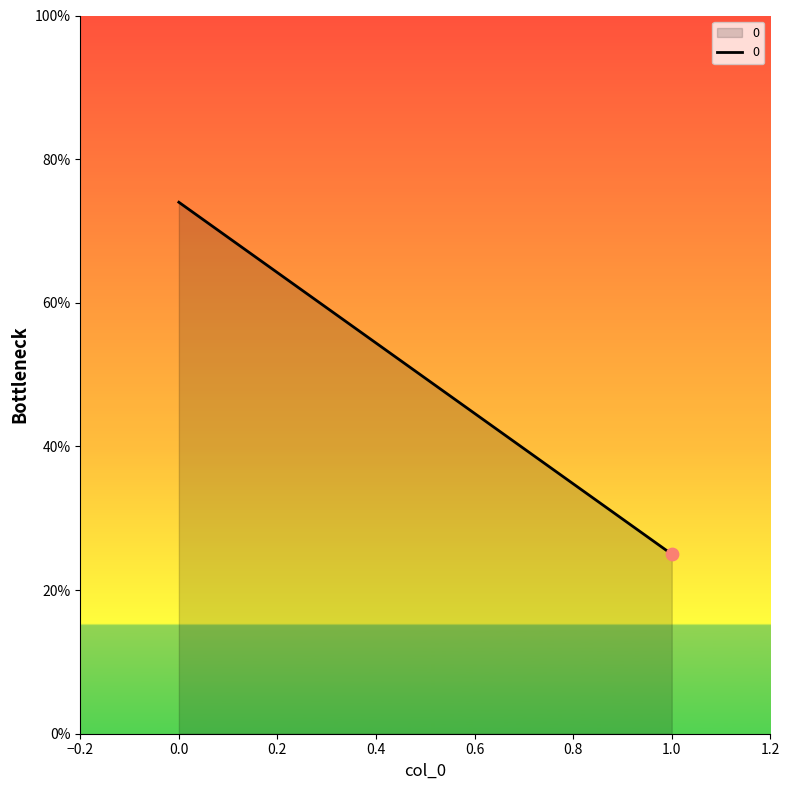

What is the ratio of the value at 0 to the value at 1?

3.0